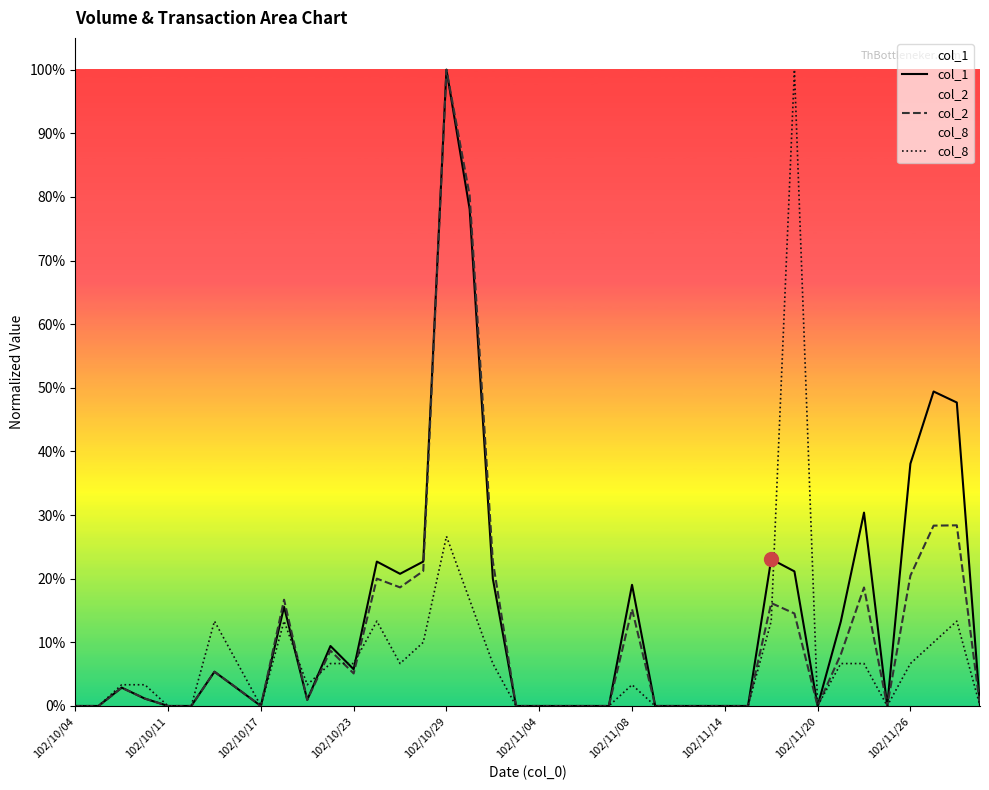

Rank the series at 15 from highest to lowest value.

col_1, col_2, col_8